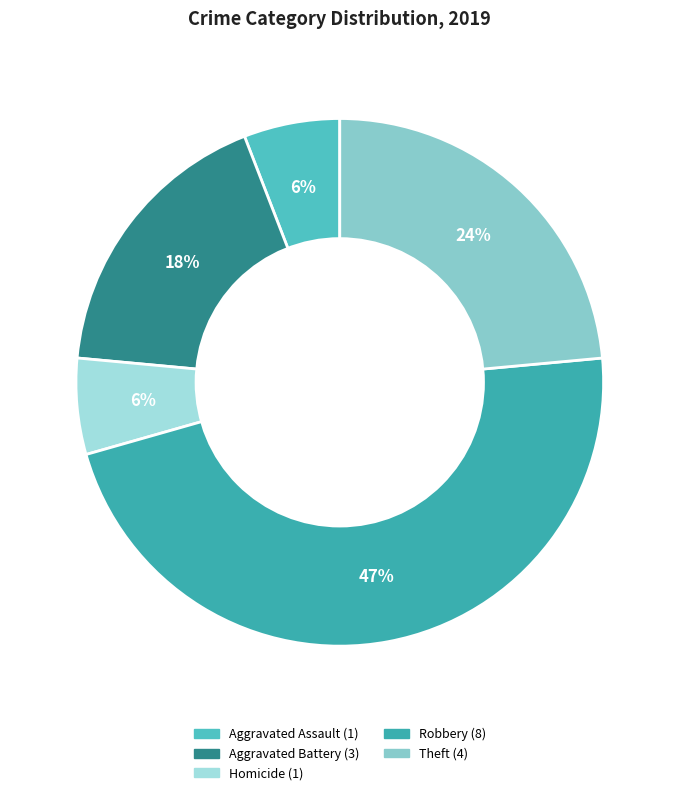

Is there any slice that represents more than half of the pie?

No